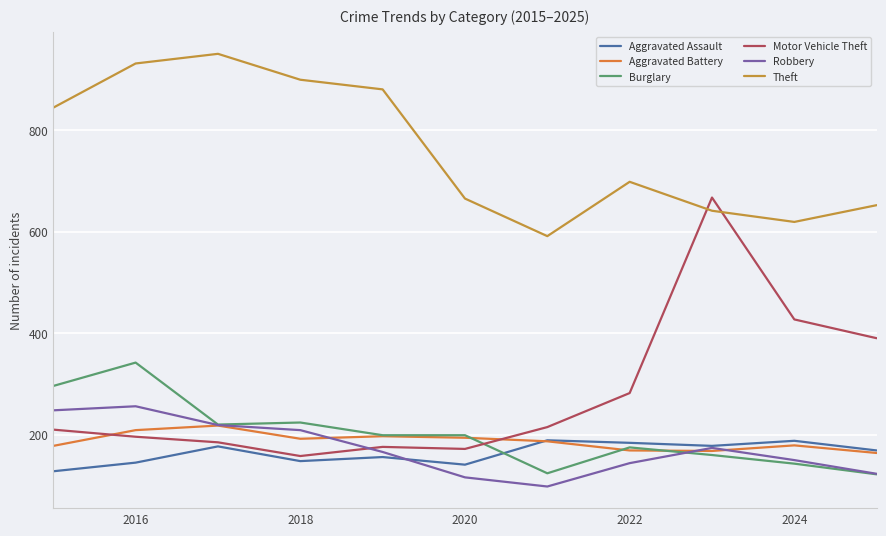

Which series has the largest total across all categories?

Theft